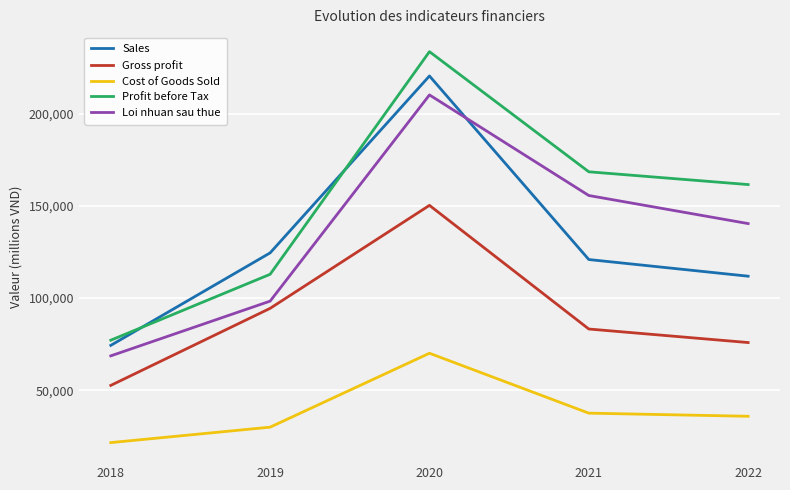

What is the minimum value shown in the chart?

21700